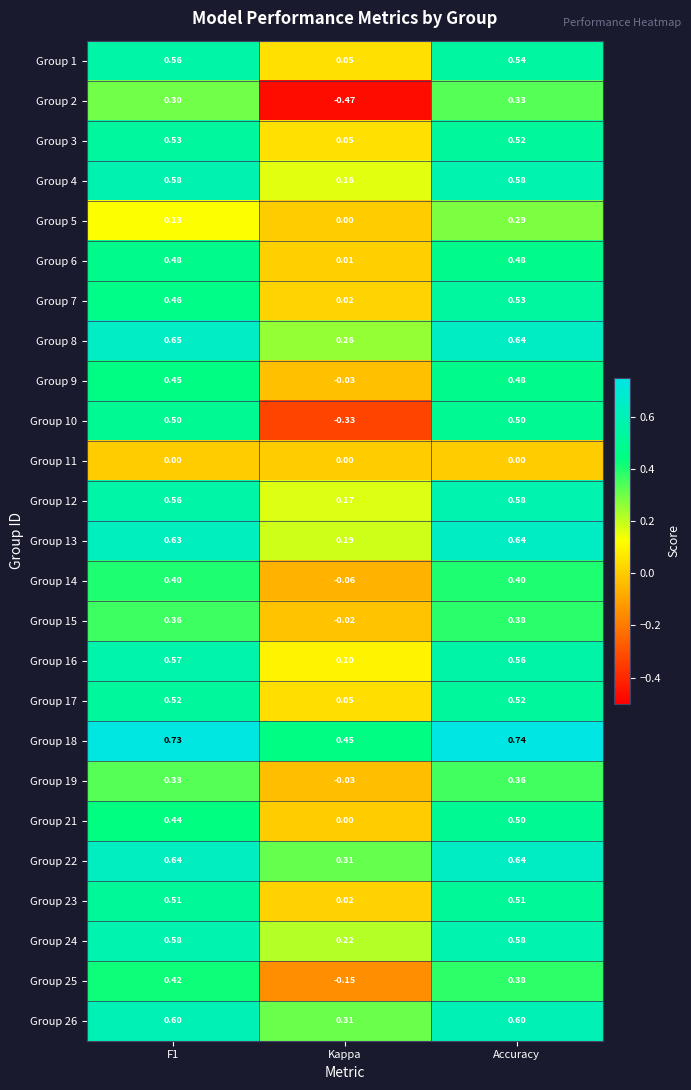

Where is Group 3 nearest to the value 0?

Kappa